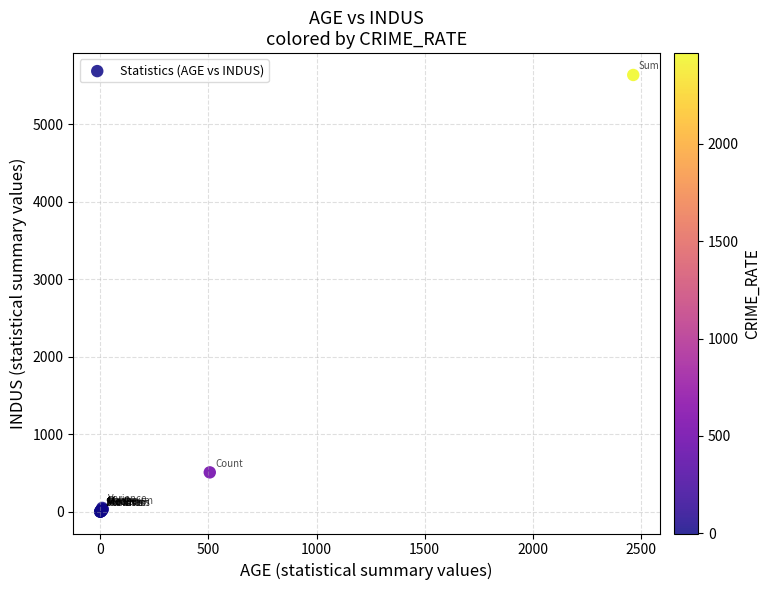

What Y value in the scatter plot is closest to 2816?

506.0